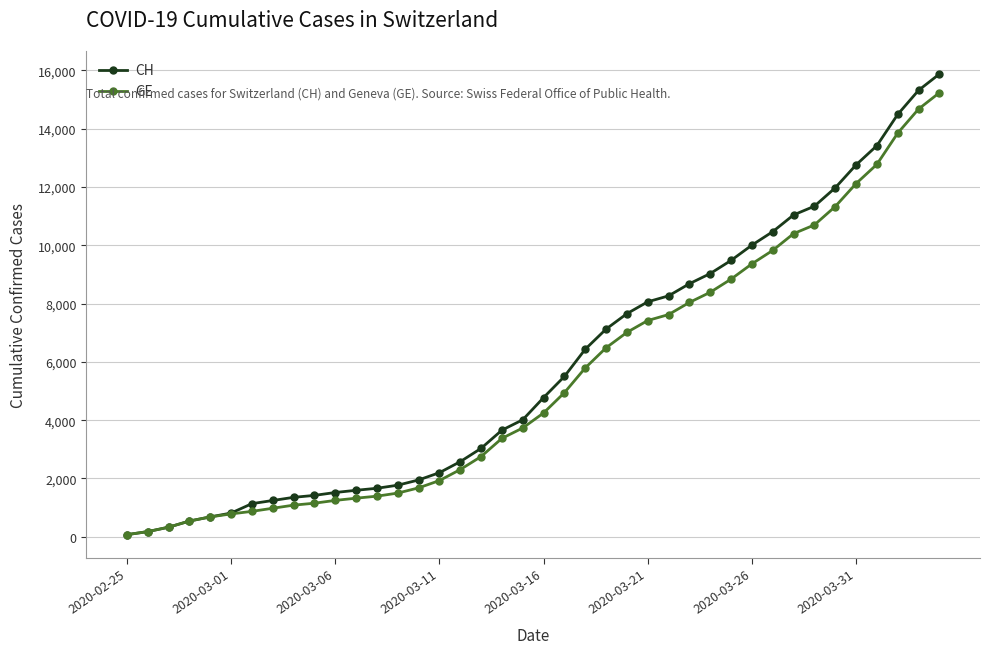

What is the value of the GE point at the 9th from the left?

1085